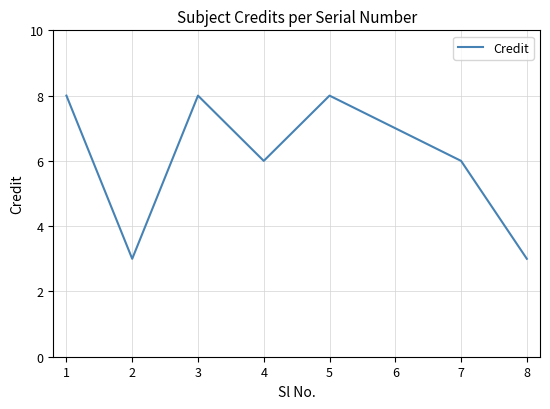

The value at 8 is 3. True or false?

True